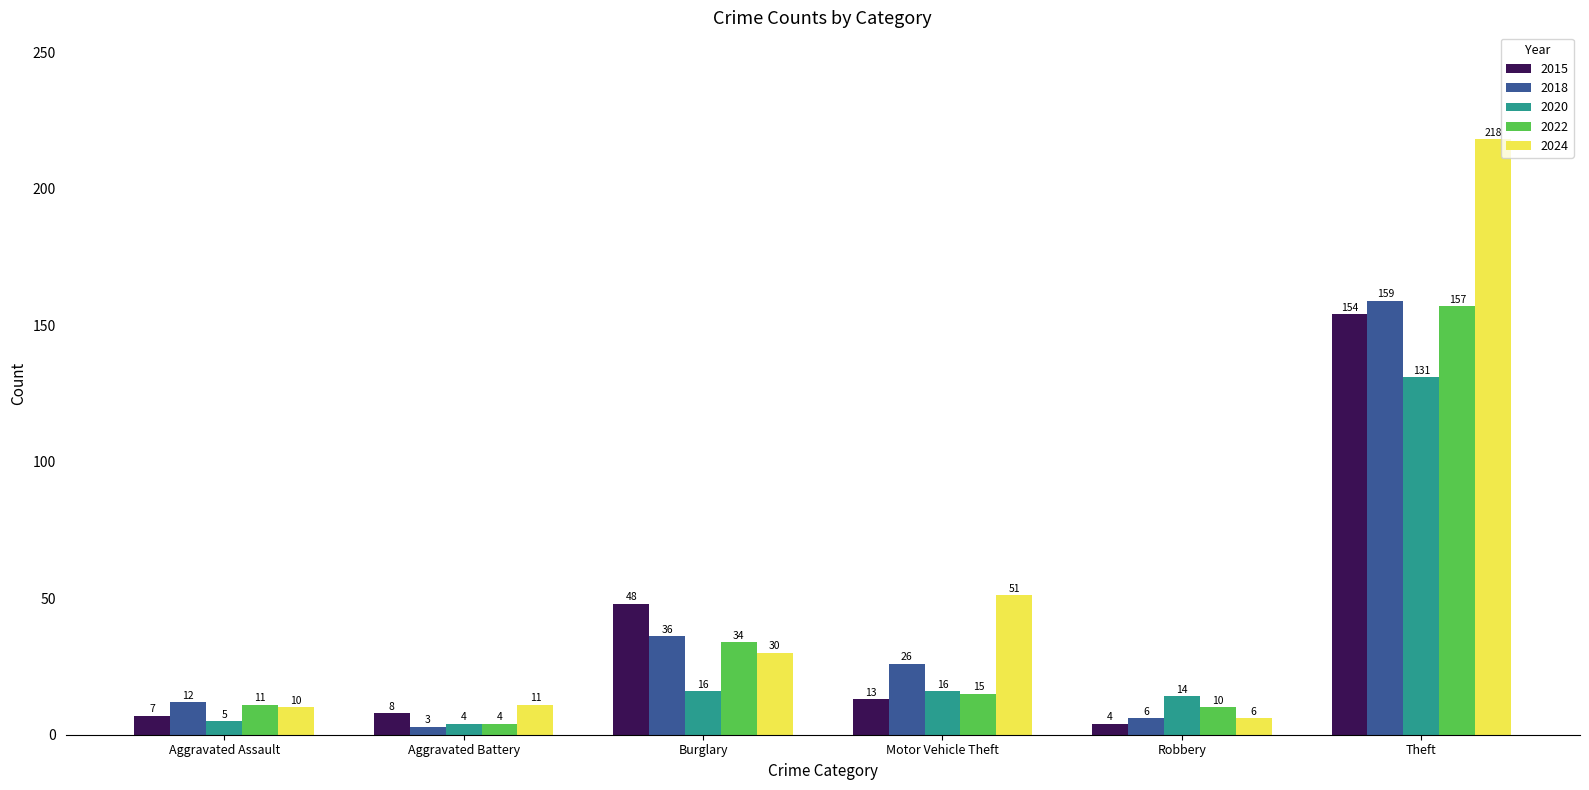

Count the number of data series in this chart.

5